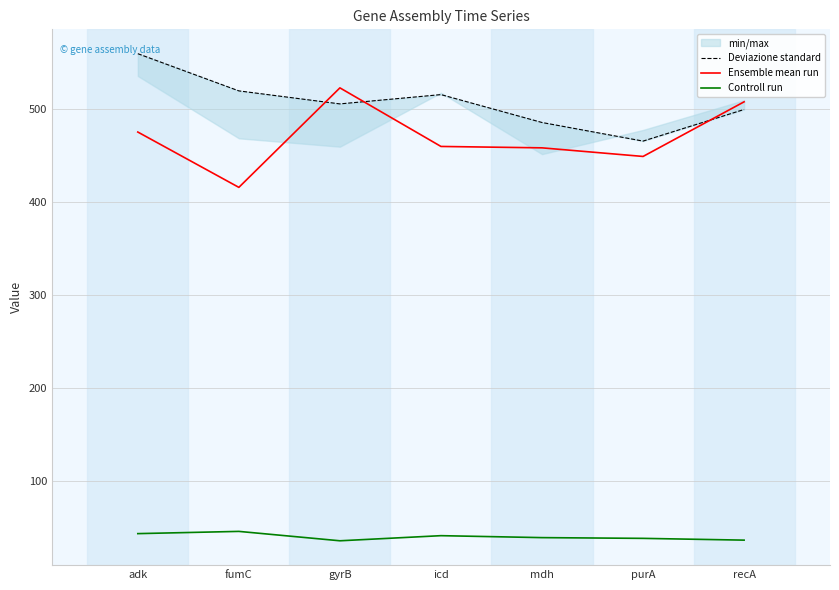

Which series has the largest total across all categories?

Deviazione standard